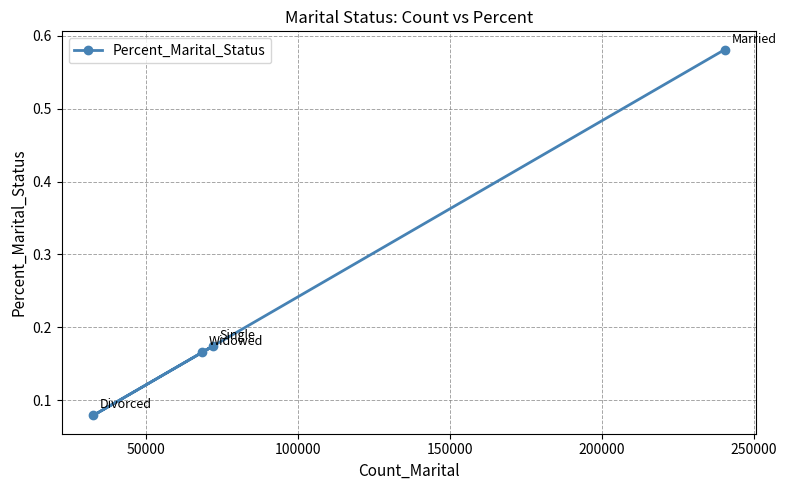

What is the sum of all values?

1.0